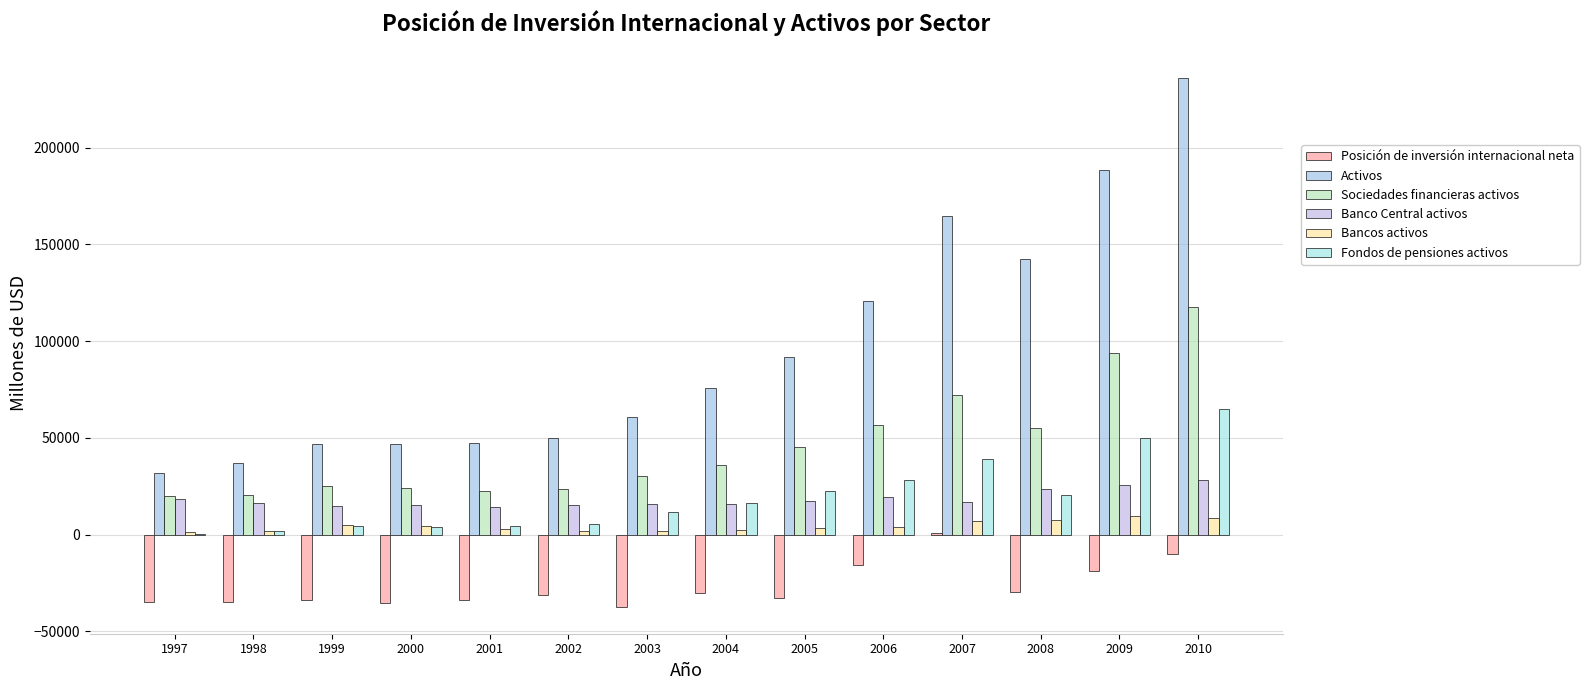

How many series are shown in this chart?

6